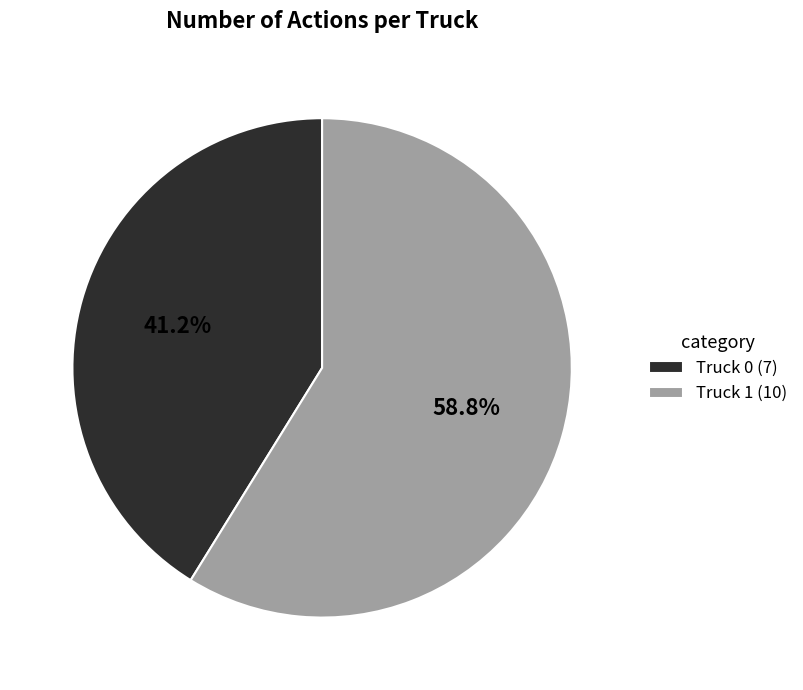

To the nearest percent, what portion does Truck 0 represent?

41%